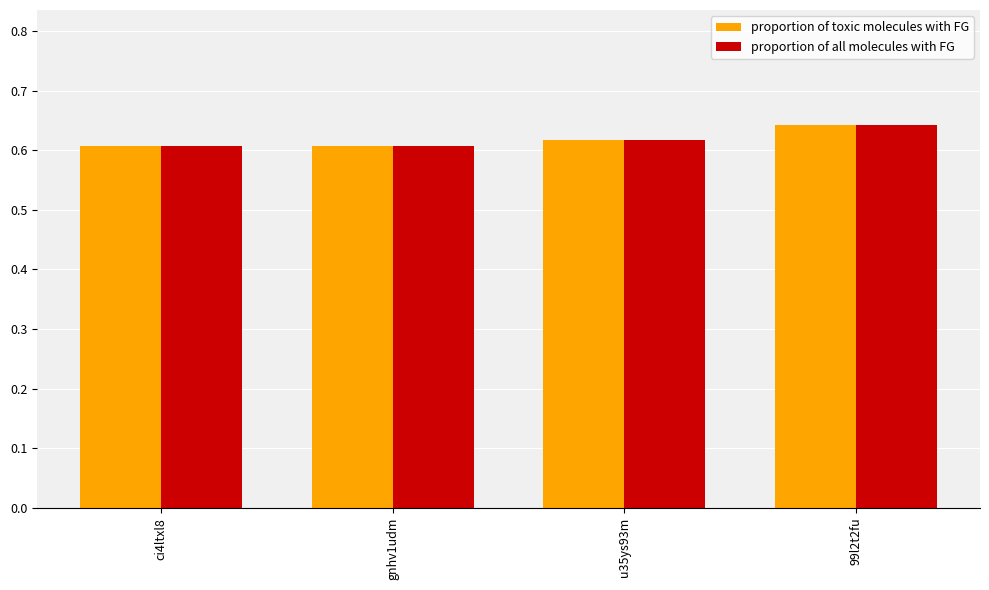

Is it true that proportion of all molecules with FG equals 0.2 at u35ys93m?

False